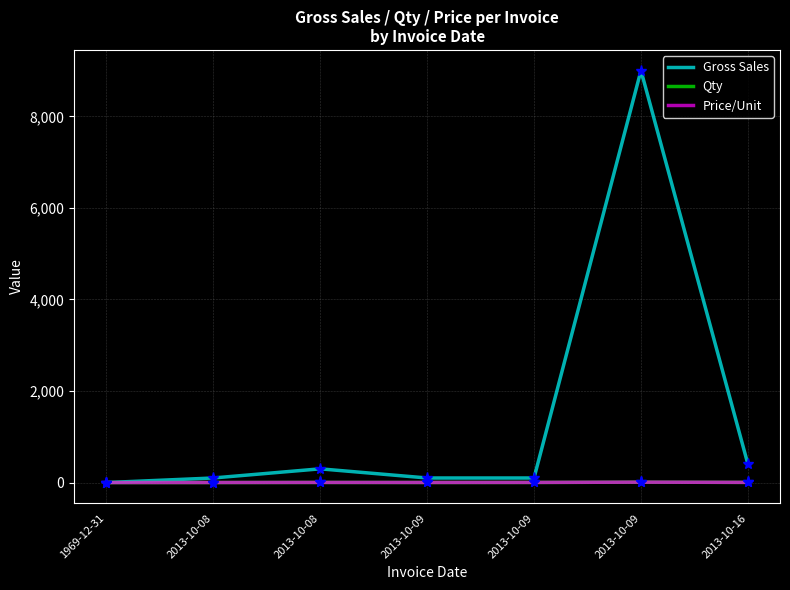

Is this an area chart (filled region under the line)?

No